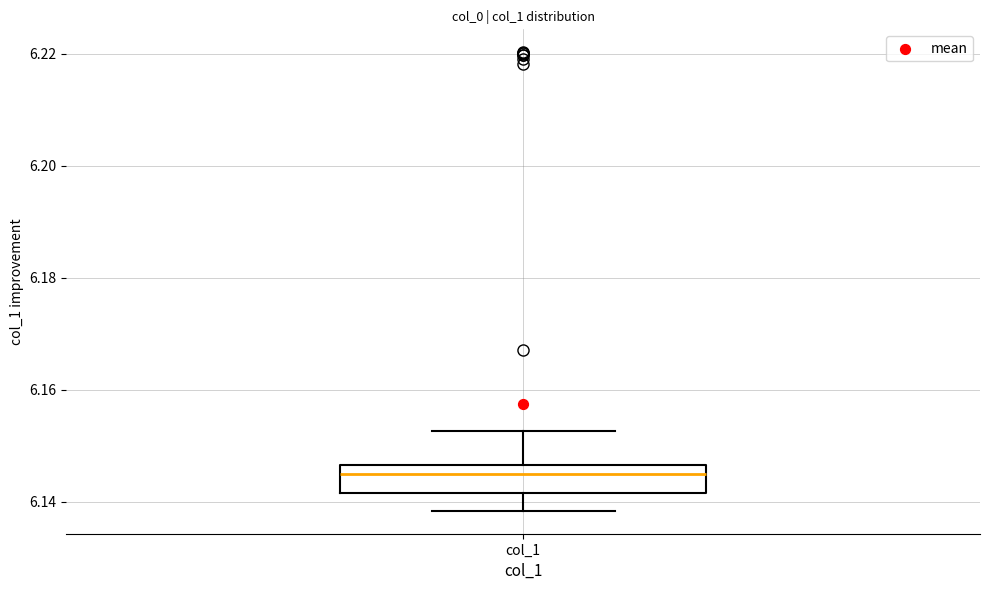

Read this box plot against the y-axis: the position of the median line, the range covered by the box, and the ends of both whiskers. The values are not printed on the chart, so give them approximately, as read against the axis.

median 6.144, box 6.142 to 6.146, whiskers 6.138 to 6.152